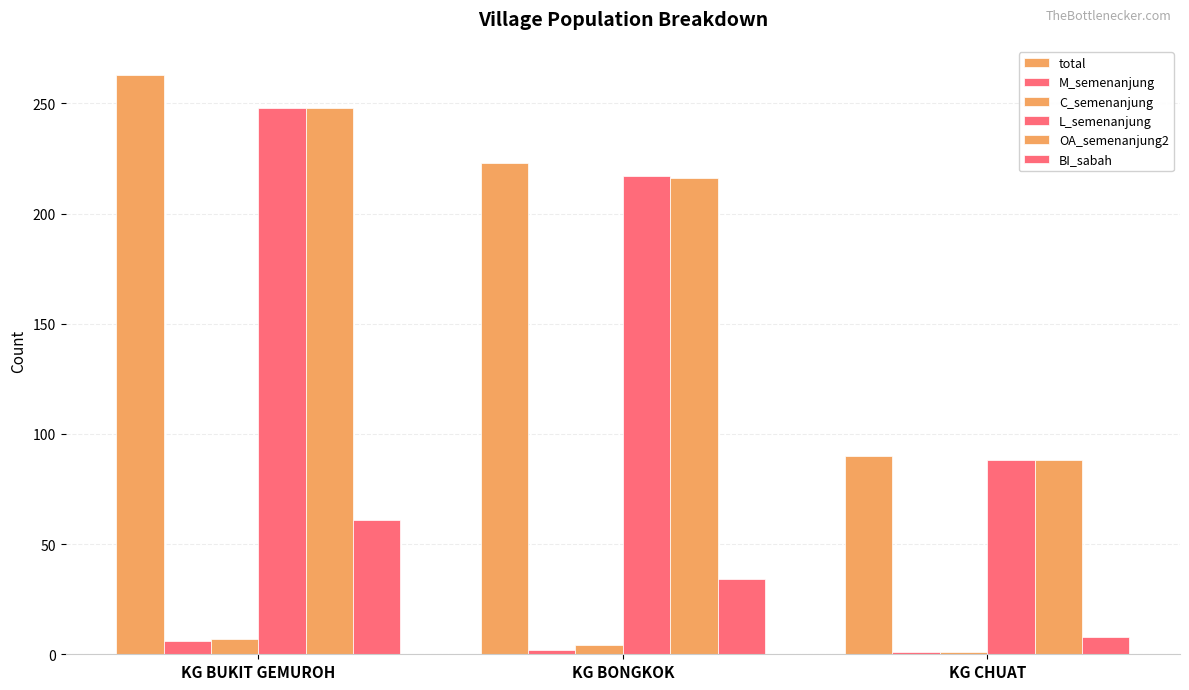

What is the label of the 1st bar from the right?

KG CHUAT